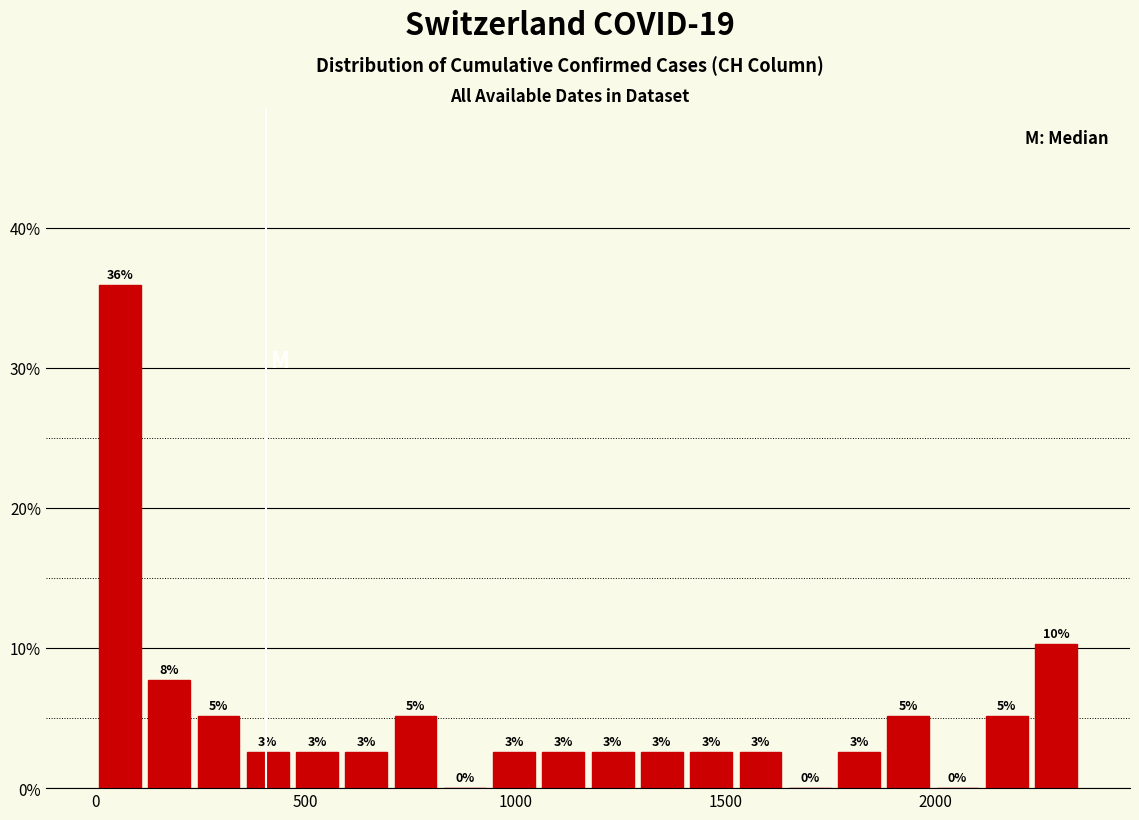

Around what value on the x-axis is the tallest bar? Give the approximate position of its centre, as read against the axis.

50